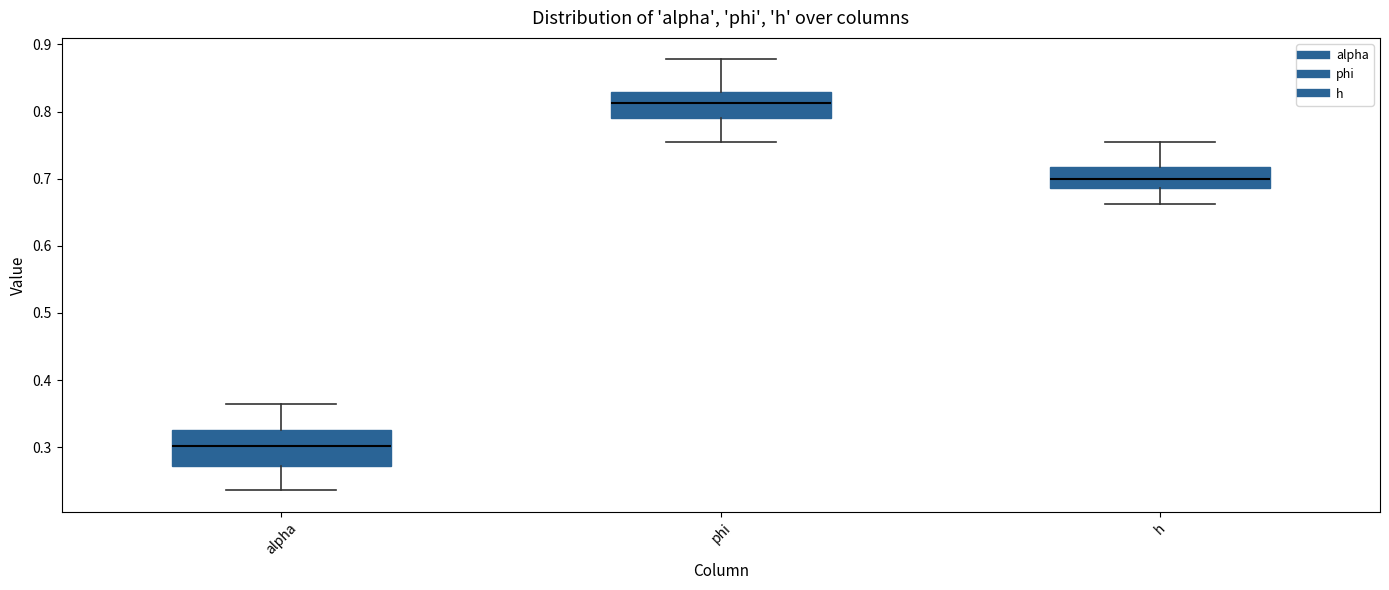

Reading left to right, read every box against the y-axis: the position of its median line, the range the box covers, and the ends of its whiskers. The values are not printed on the chart, so give them approximately, as read against the axis.

alpha: median 0.30, box 0.27 to 0.33, whiskers 0.24 to 0.36
phi: median 0.81, box 0.79 to 0.83, whiskers 0.75 to 0.88
h: median 0.70, box 0.69 to 0.72, whiskers 0.66 to 0.75